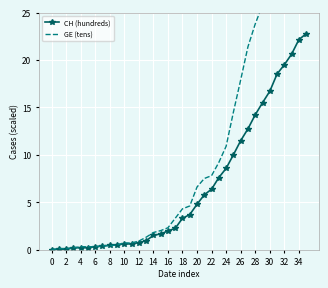

How many data points in CH (hundreds) are less than 3?

18